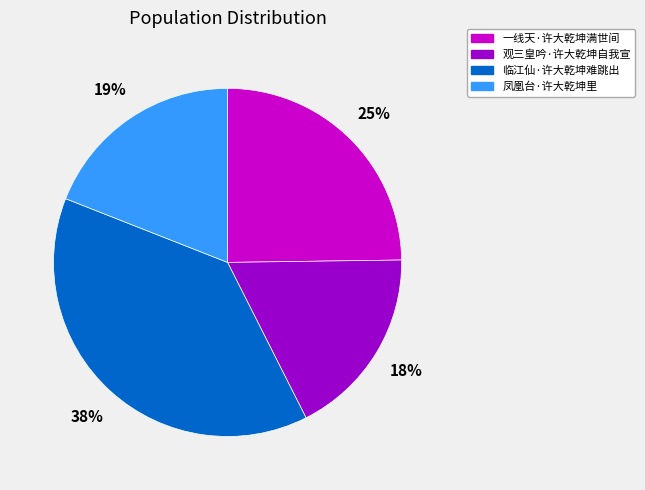

Which slice is the smallest?

观三皇吟·许大乾坤自我宣